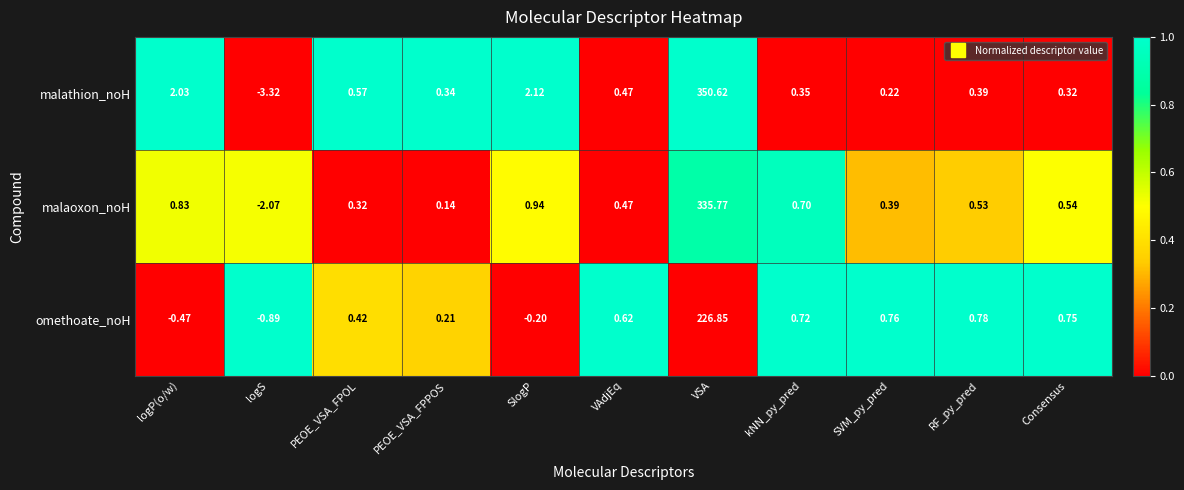

How many data points does each series have?

11